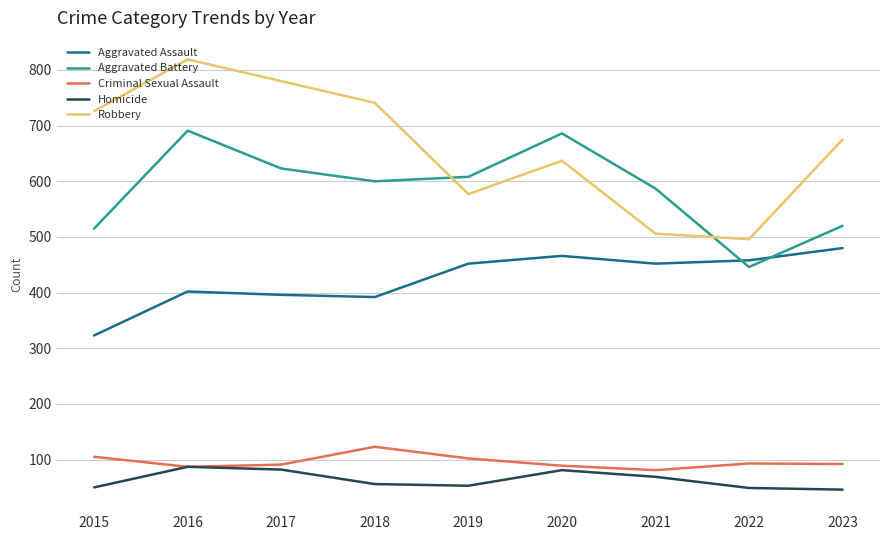

What is the spread (max minus min) of values at 2019?

555